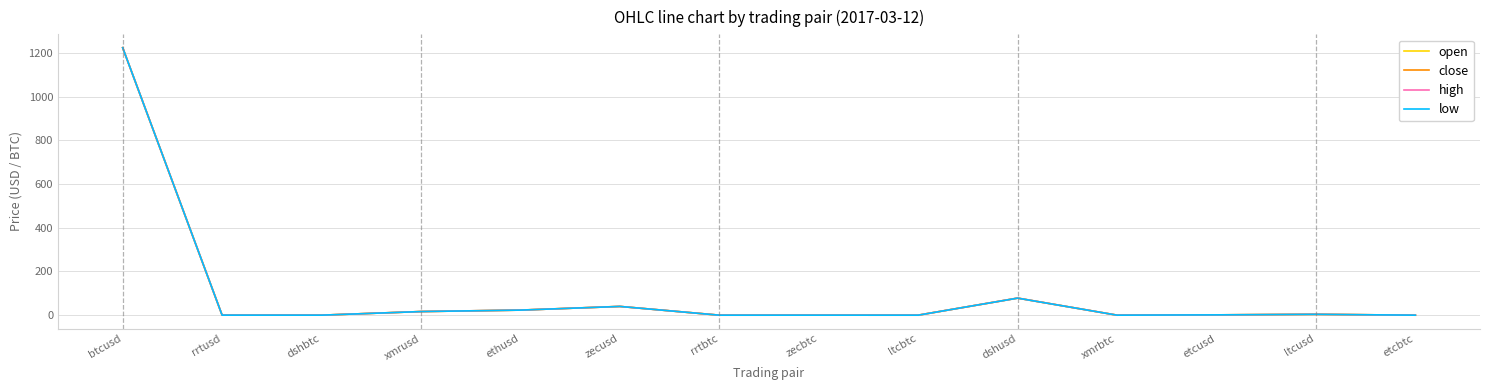

True or false: close has a value of 0.0 at xmrbtc.

True